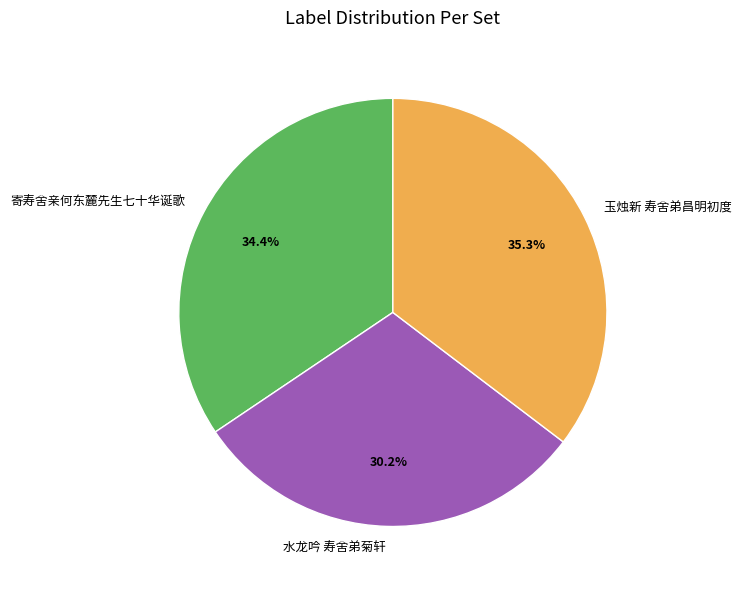

To the nearest percent, what is the difference between the 寄寿舍亲何东麓先生七十华诞歌 and 水龙吟 寿舍弟菊轩 slice percentages?

4%